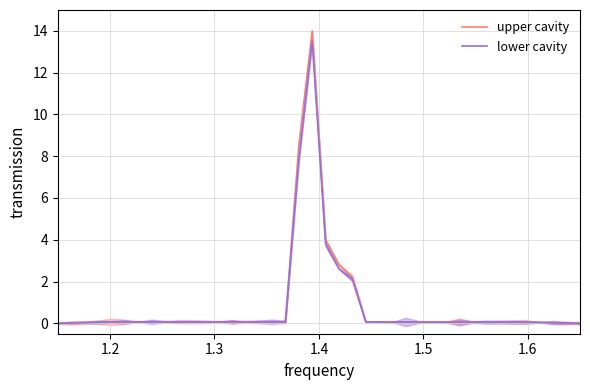

Rank the series by their maximum value, from lowest to highest.

lower cavity, upper cavity